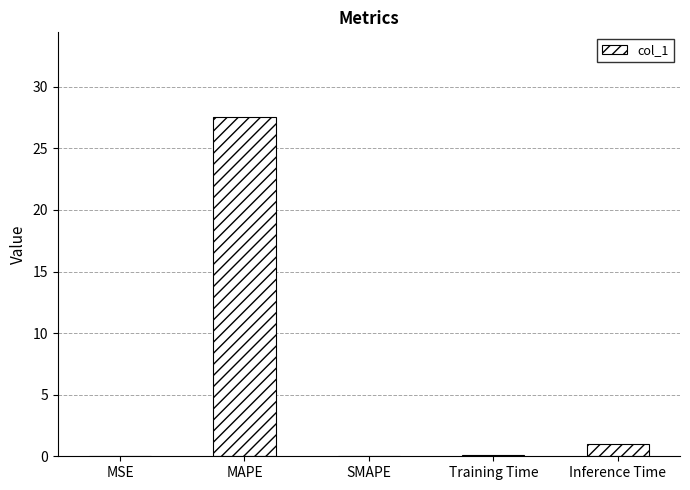

Where is the data nearest to the value 13?

Inference Time